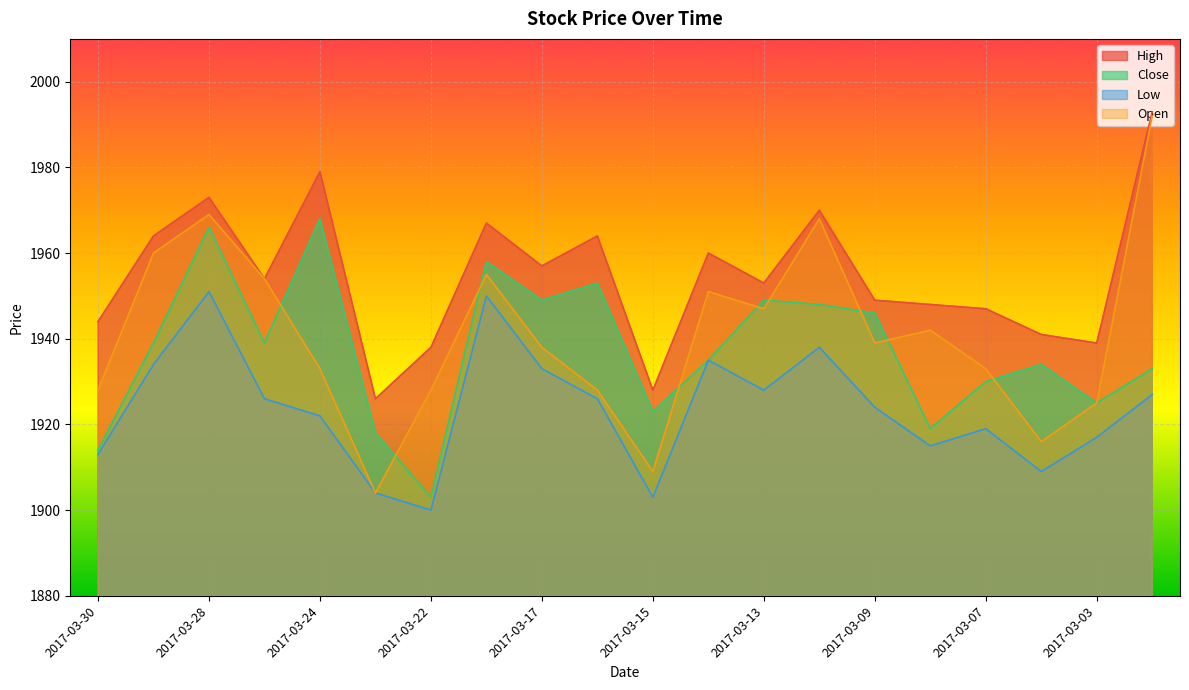

What is the difference between the maximum and minimum values in the High series?

67